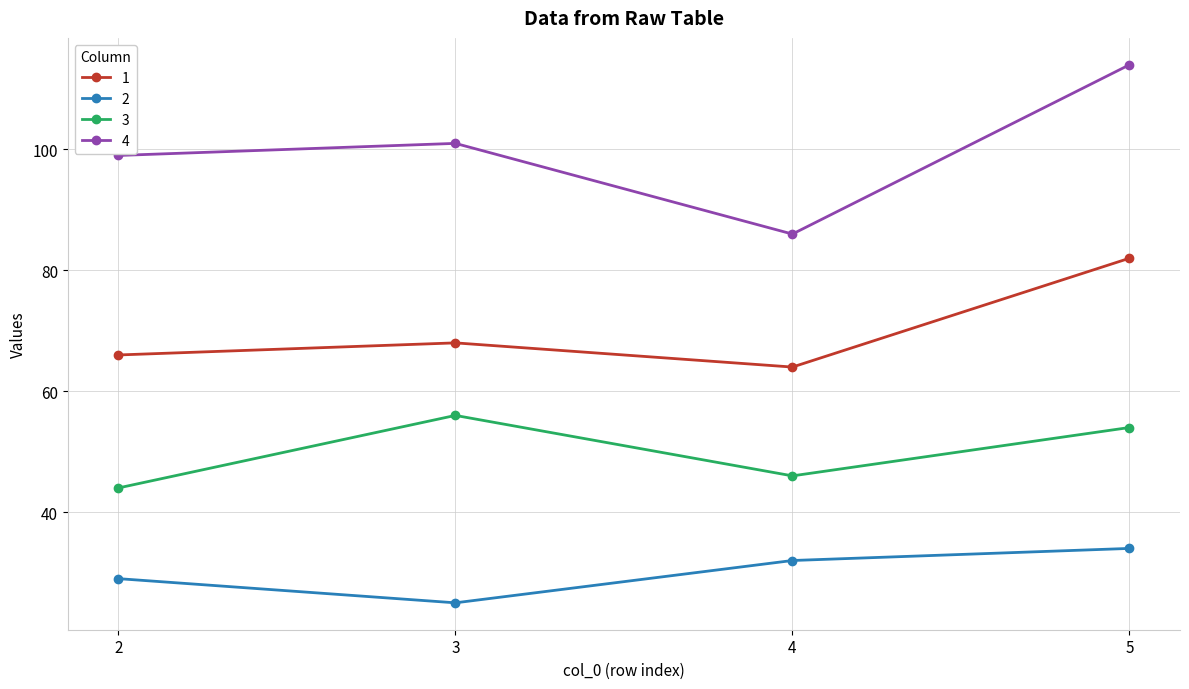

List the series in order of their overall mean, lowest first.

2, 3, 1, 4